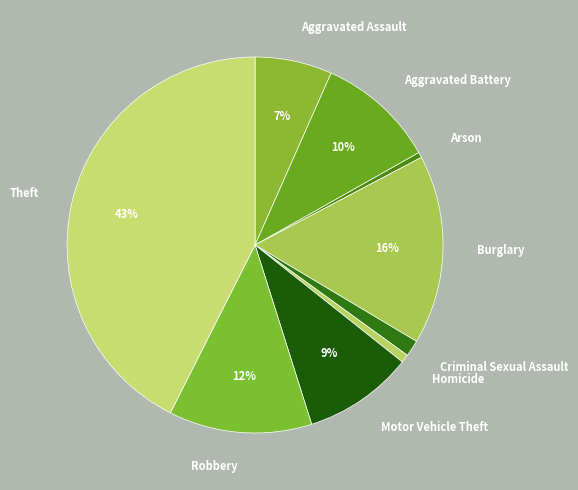

Which category has the biggest portion of the pie?

Theft